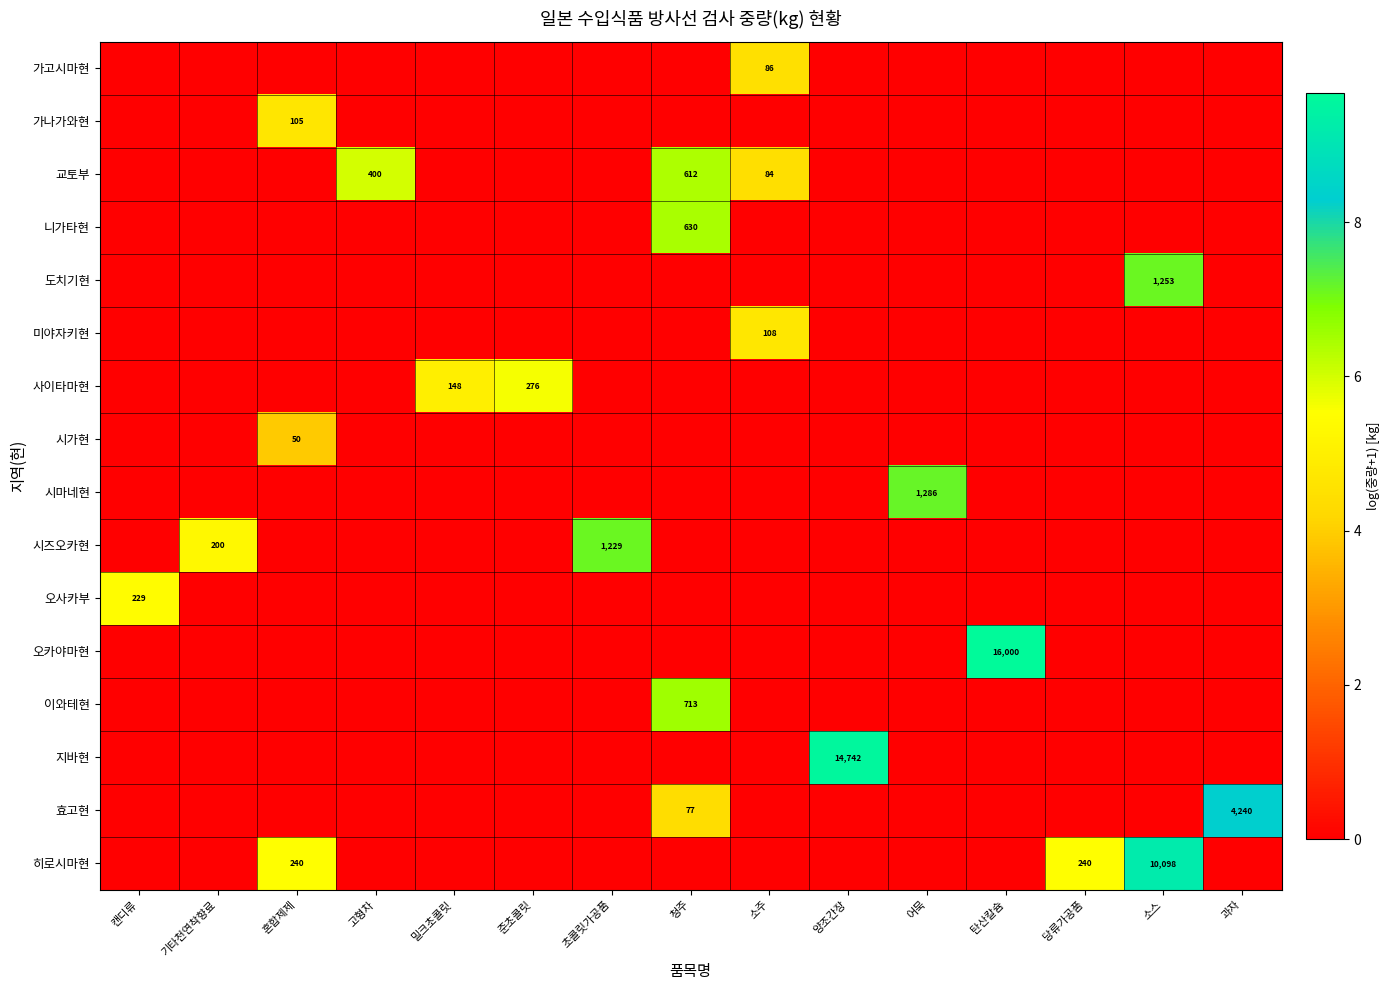

Which series has the largest total across all categories?

히로시마현